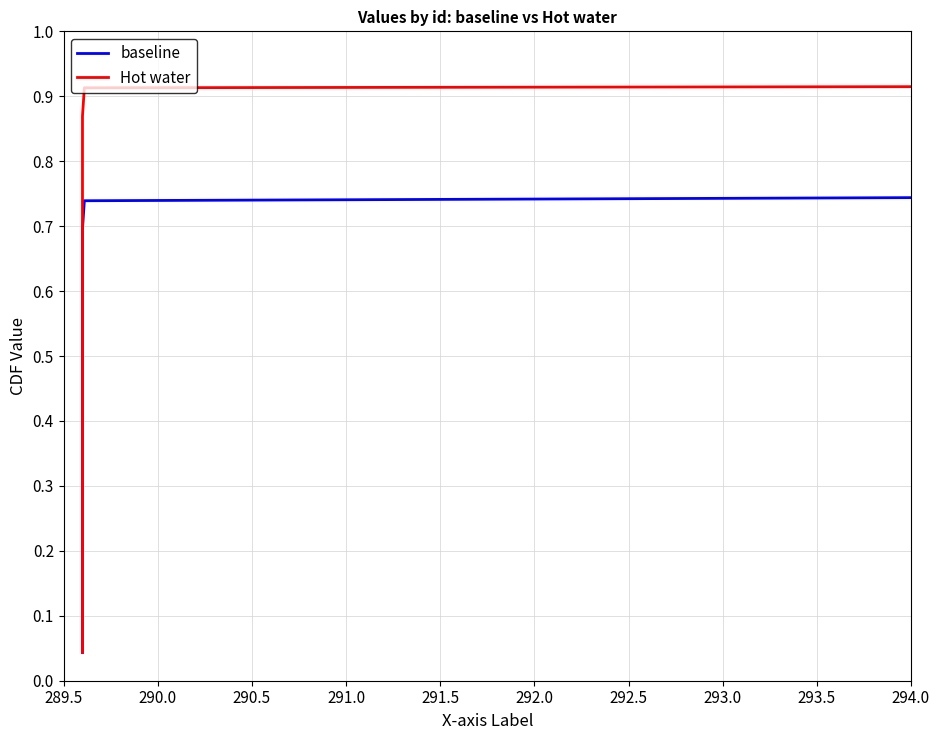

True or false: Hot water and baseline cross at least once.

False